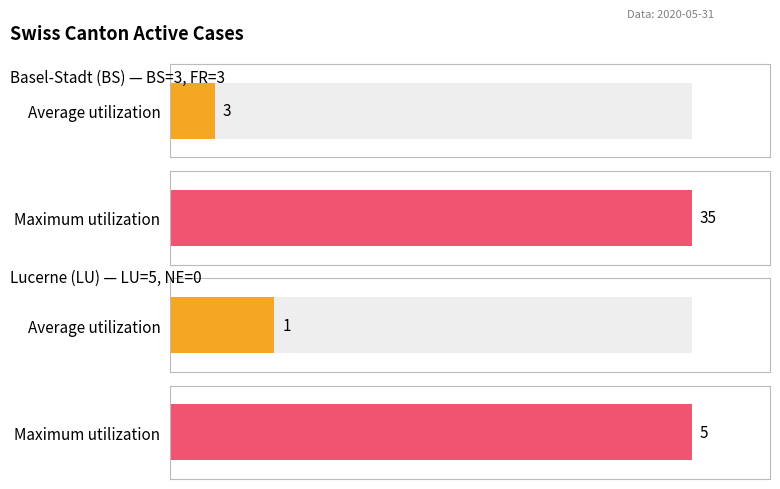

Between FR and BS, which is larger?

FR